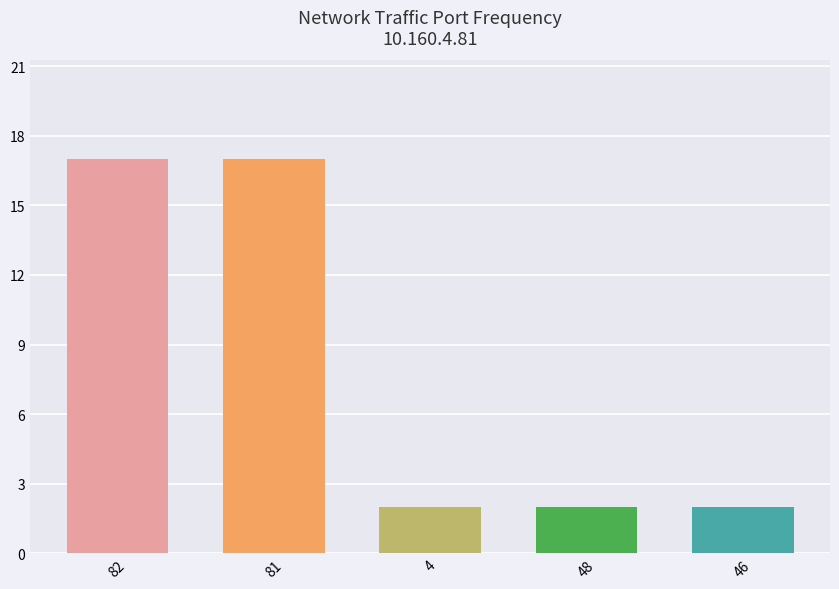

The value at 4 is 2. True or false?

True